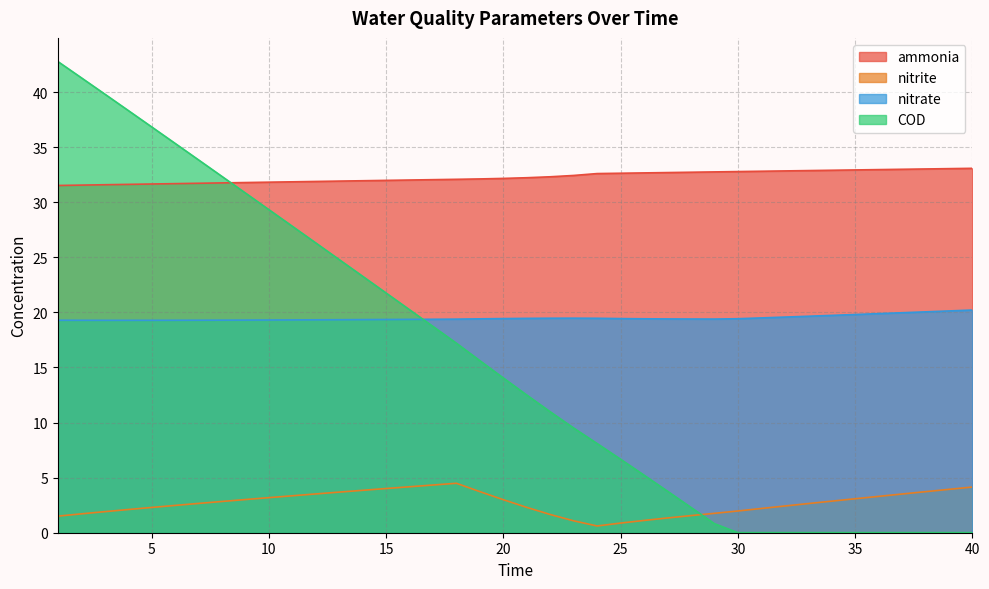

Reading left to right, extract all data points from this chart.

ammonia: 1=31.5	2=31.6	3=31.6	4=31.6	5=31.7	6=31.7	7=31.7	8=31.8	9=31.8	10=31.8	11=31.9	12=31.9	13=31.9	14=32.0	15=32.0	16=32.0	17=32.1	18=32.1	19=32.1	20=32.2	21=32.2	22=32.3	23=32.4	24=32.6	25=32.6	26=32.7	27=32.7	28=32.7	29=32.8	30=32.8	31=32.8	32=32.8	33=32.9	34=32.9	35=32.9	36=33.0	37=33.0	38=33.0	39=33.1	40=33.1
nitrite: 1=1.5	2=1.7	3=1.9	4=2.1	5=2.3	6=2.5	7=2.7	8=2.8	9=3.0	10=3.2	11=3.4	12=3.5	13=3.7	14=3.9	15=4.0	16=4.2	17=4.3	18=4.5	19=3.7	20=3.0	21=2.3	22=1.7	23=1.1	24=0.6	25=0.9	26=1.1	27=1.3	28=1.6	29=1.8	30=2.0	31=2.2	32=2.4	33=2.6	34=2.9	35=3.1	36=3.3	37=3.5	38=3.7	39=3.9	40=4.1
nitrate: 1=19.3	2=19.3	3=19.3	4=19.3	5=19.3	6=19.3	7=19.3	8=19.3	9=19.3	10=19.3	11=19.3	12=19.3	13=19.3	14=19.3	15=19.4	16=19.4	17=19.4	18=19.4	19=19.4	20=19.4	21=19.5	22=19.5	23=19.5	24=19.5	25=19.4	26=19.4	27=19.4	28=19.4	29=19.4	30=19.4	31=19.5	32=19.6	33=19.7	34=19.7	35=19.8	36=19.9	37=20.0	38=20.1	39=20.1	40=20.2
COD: 1=42.8	2=41.3	3=39.8	4=38.3	5=36.8	6=35.4	7=33.9	8=32.3	9=30.8	10=29.3	11=27.8	12=26.3	13=24.8	14=23.3	15=21.8	16=20.2	17=18.7	18=17.2	19=15.6	20=14.0	21=12.5	22=11.0	23=9.5	24=8.1	25=6.7	26=5.2	27=3.8	28=2.3	29=0.8	30=0.0	31=0.0	32=0.0	33=0.0	34=0.0	35=0.0	36=0.0	37=0.0	38=0.0	39=0.0	40=0.0